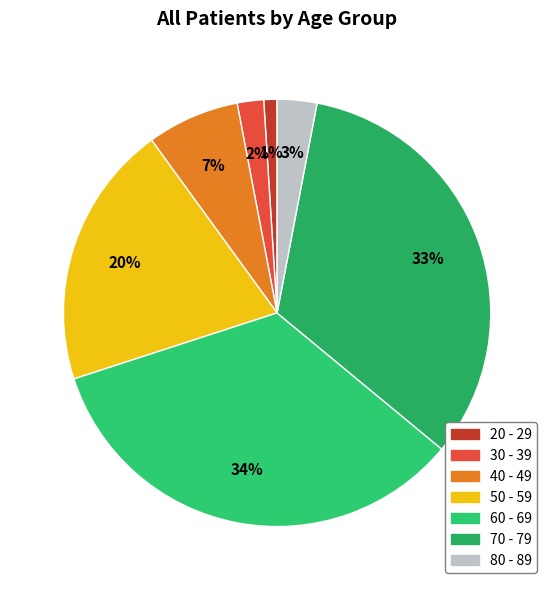

Which category has the biggest portion of the pie?

60 - 69